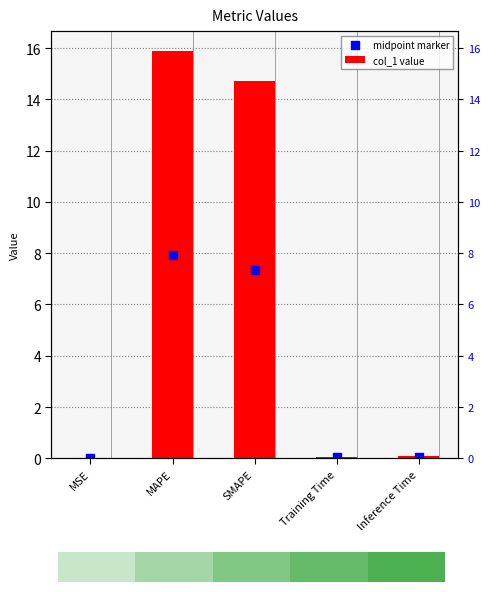

What are all the series names shown in the legend?

col_1 value, midpoint marker